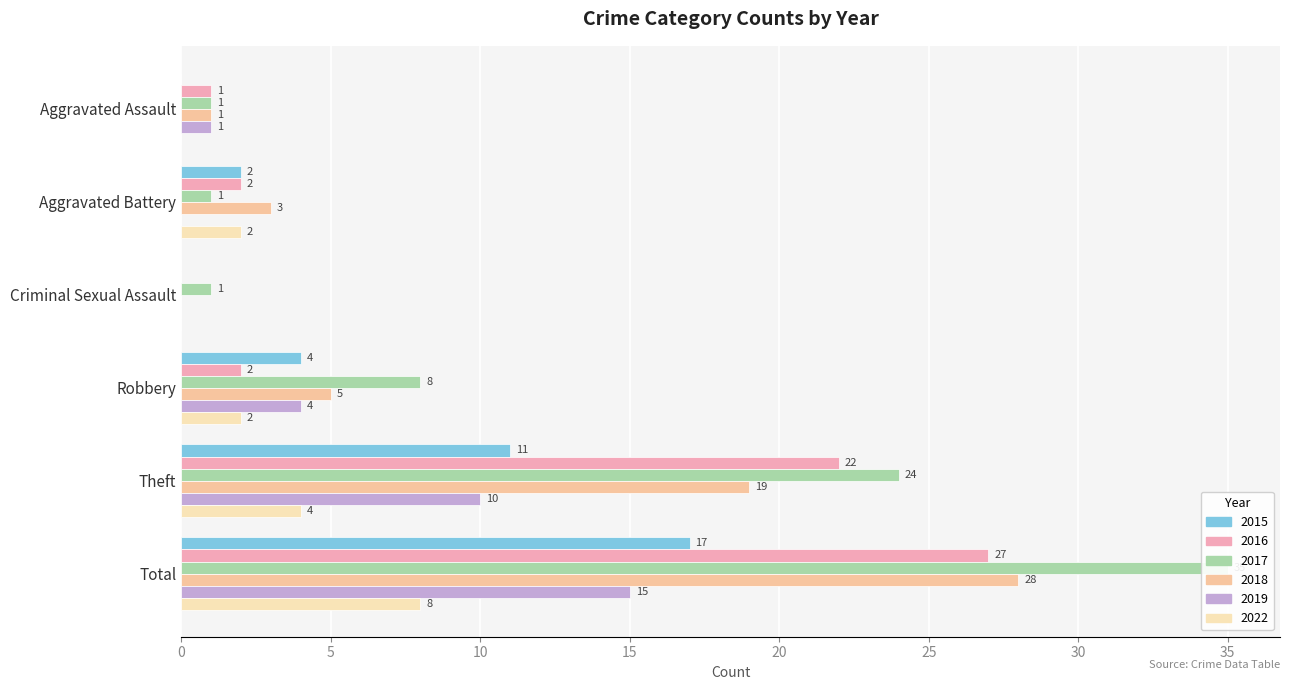

What is the label of the 5th bar from the right?

Aggravated Battery